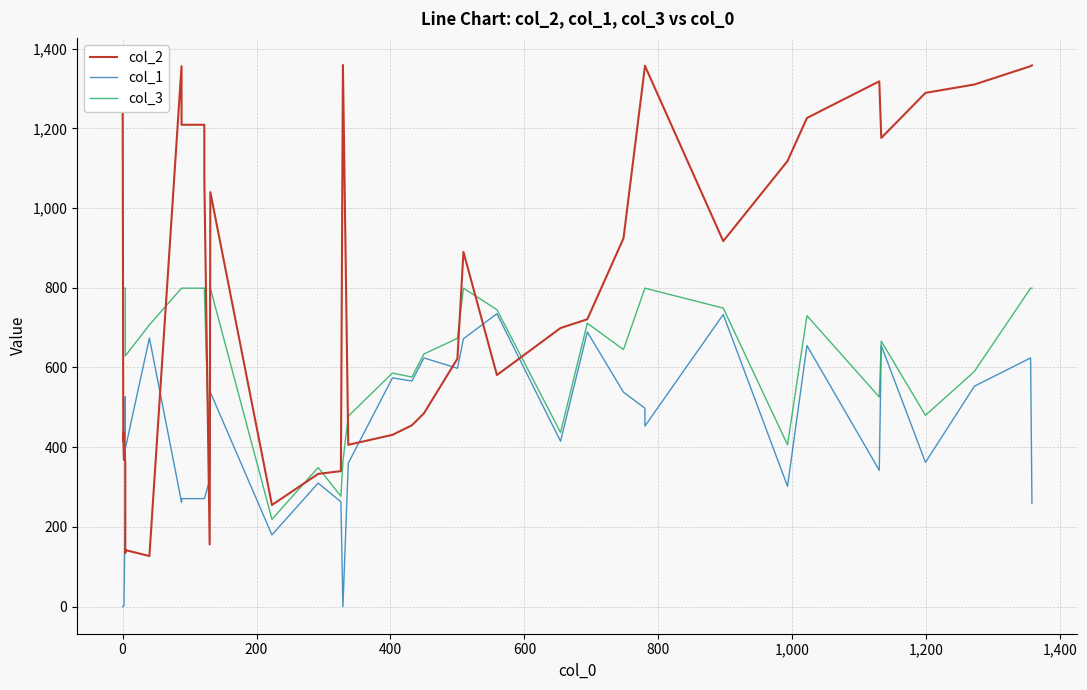

How many positive values does the col_1 series have?

38